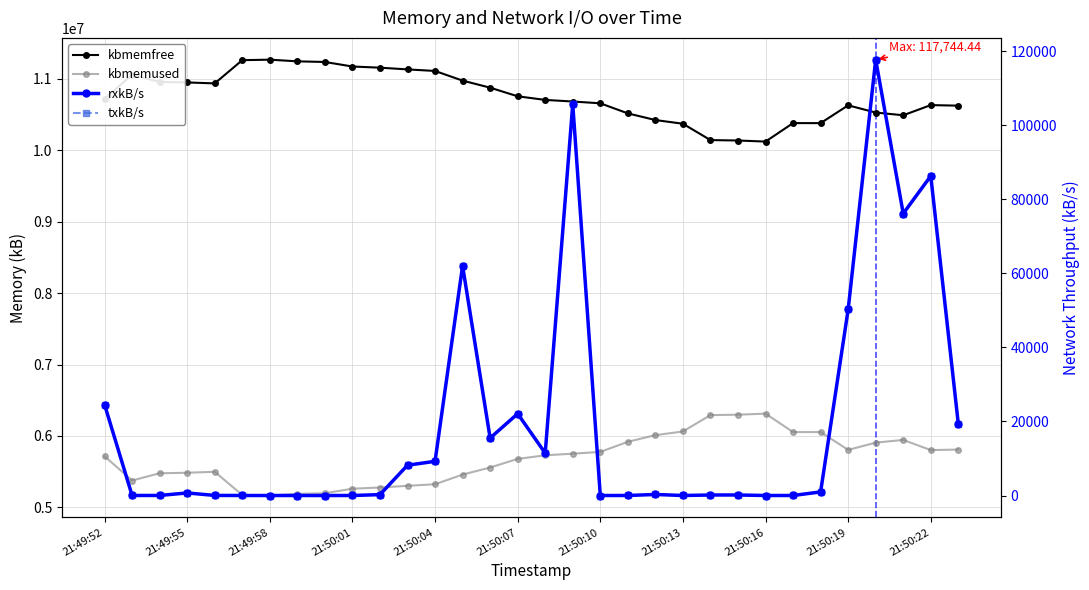

What is the total value across all series at 21:50:16?

16432129.8